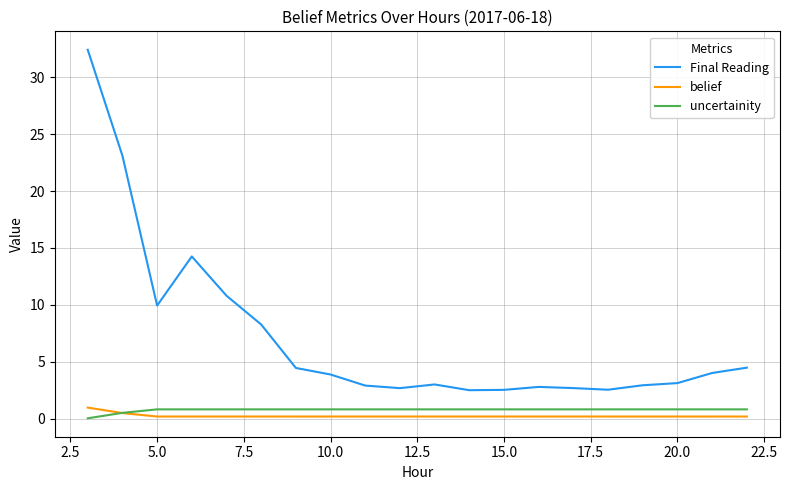

What are all the series names shown in the legend?

Final Reading, belief, uncertainity